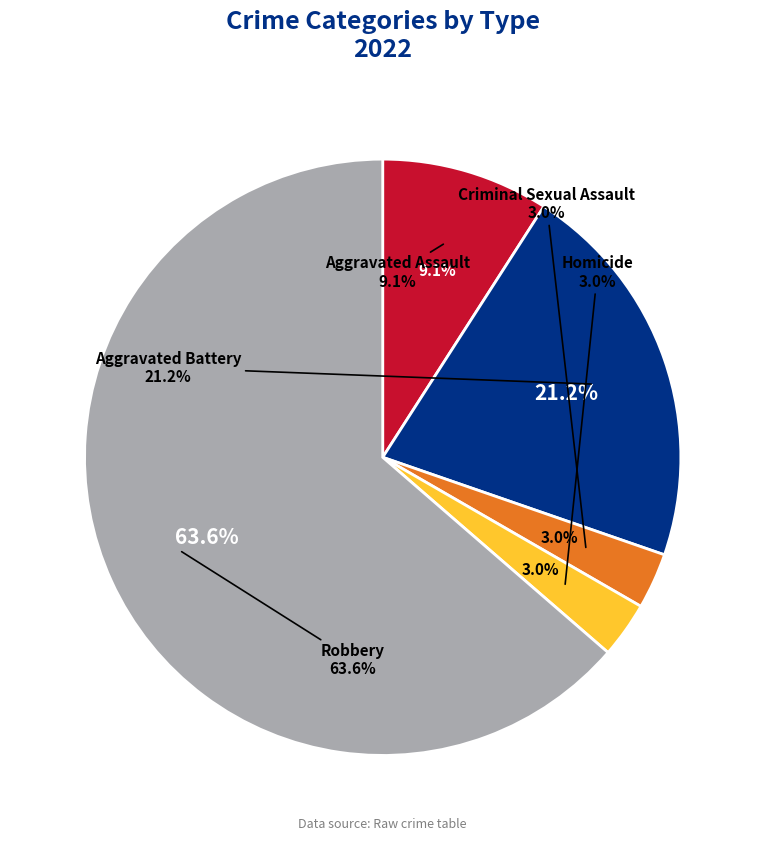

Count the number of slices in the pie.

5